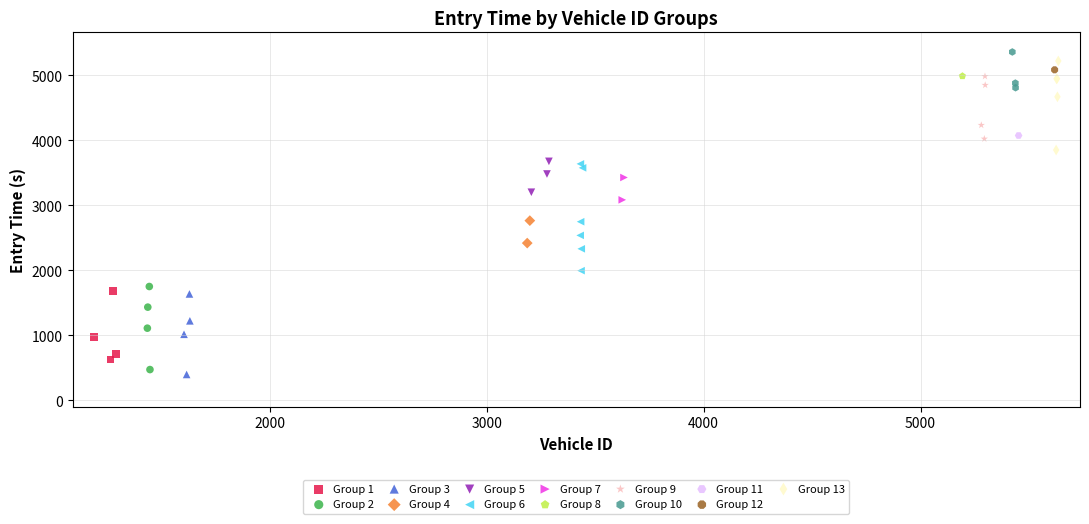

Which series contains the highest Y value?

Group 10